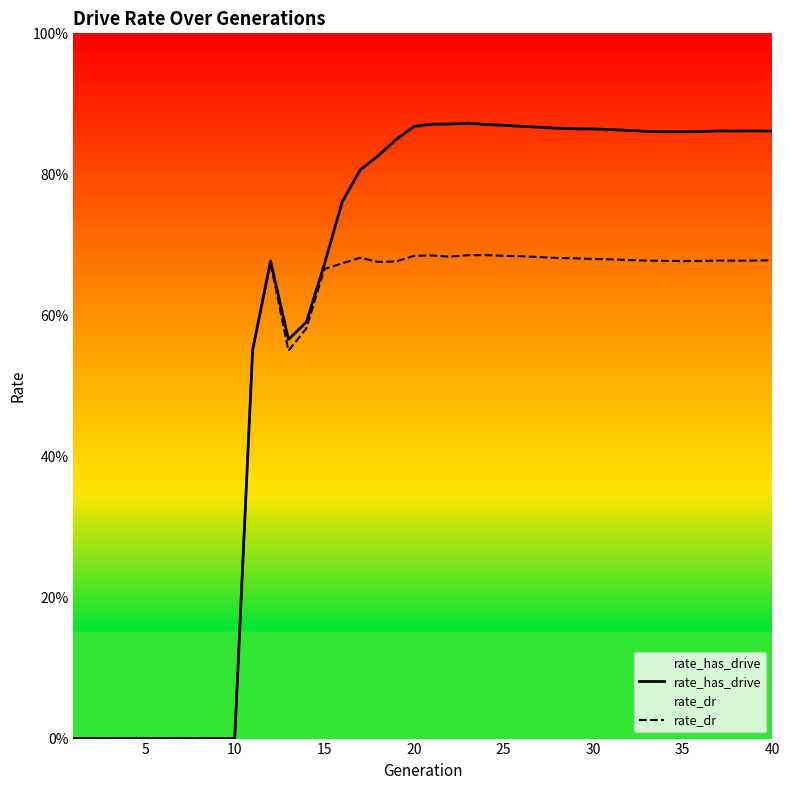

Does the chart display data point markers on the line(s)?

No